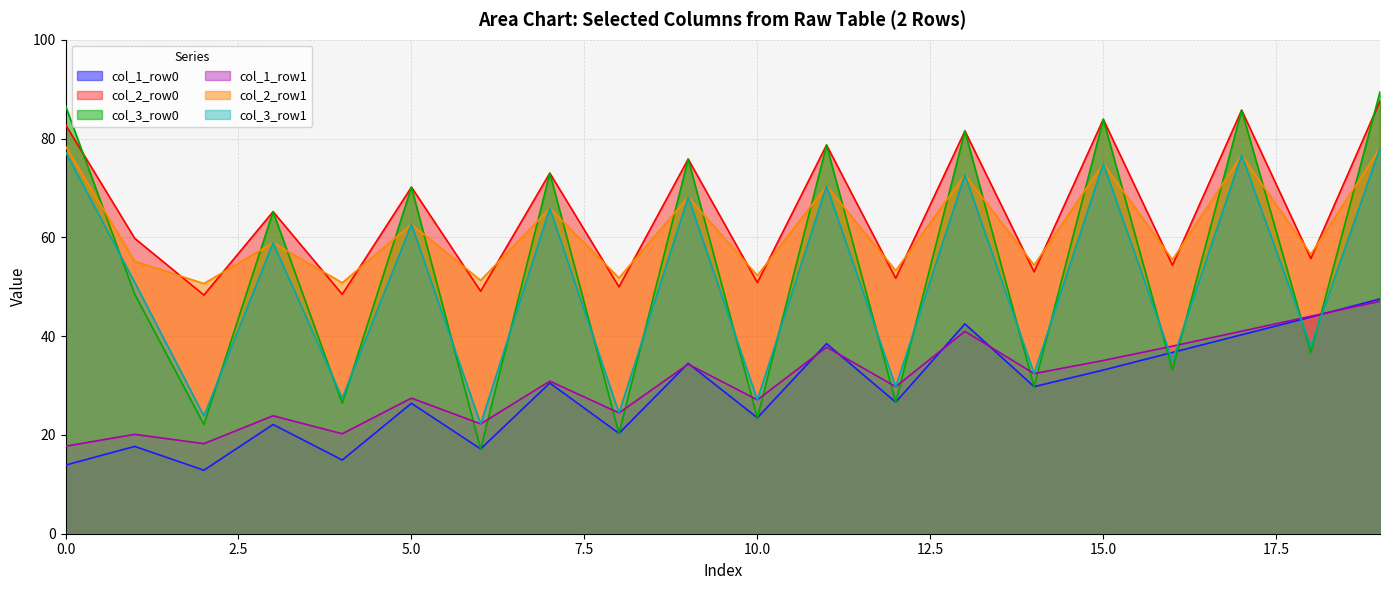

At which category is the sum across all series the highest?

19